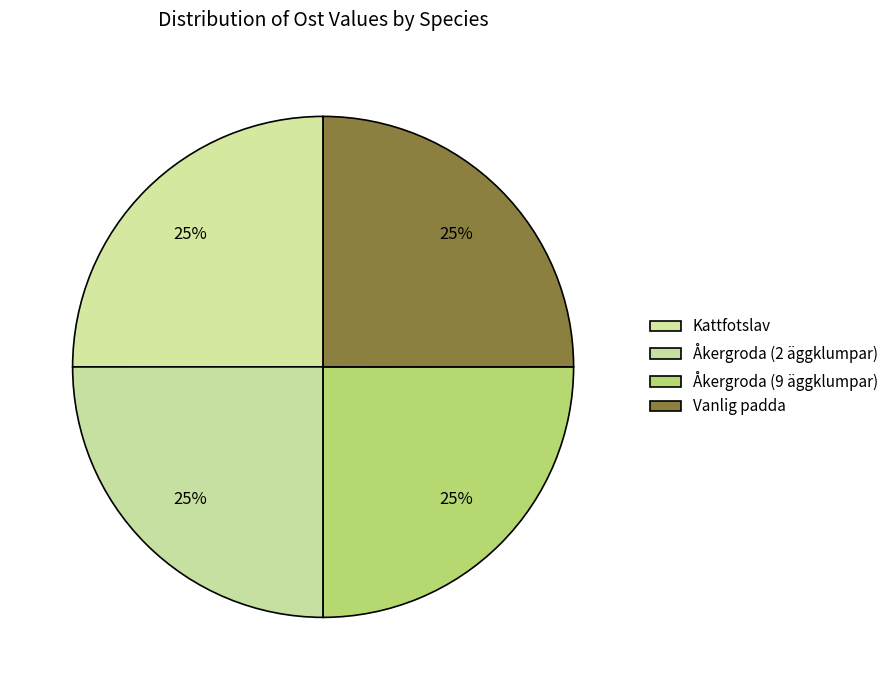

To the nearest percent, what percentage of the pie is Åkergroda (2 äggklumpar)?

25%